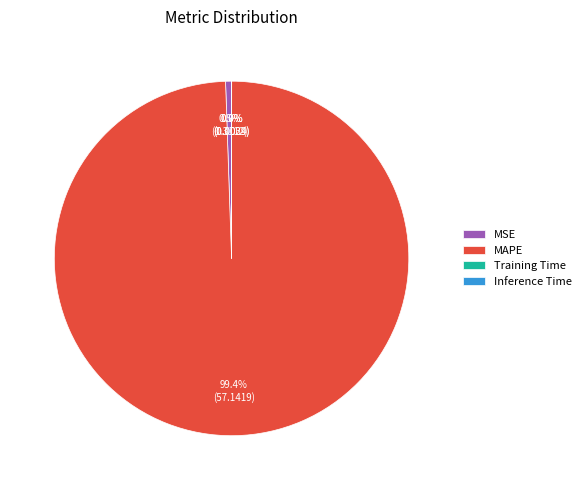

Is there a majority slice in this chart?

Yes